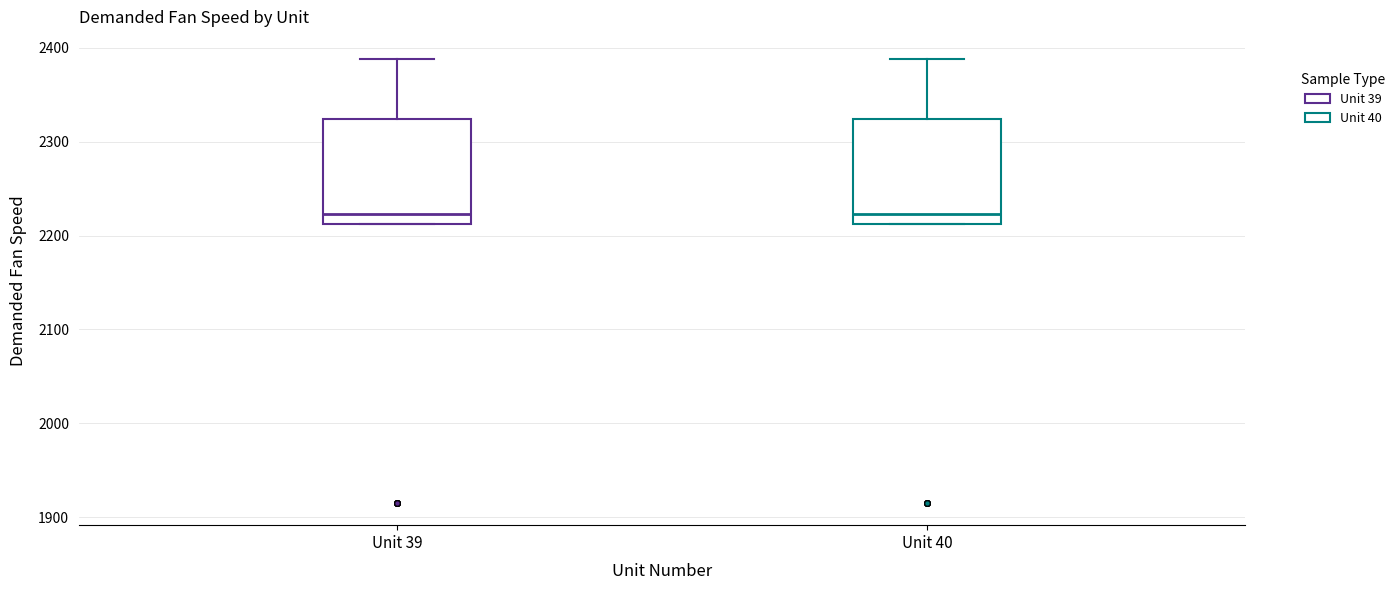

Where does the median line of the box for Unit 40 sit on the y-axis? The values are not printed on the chart, so give them approximately, as read against the axis.

2220